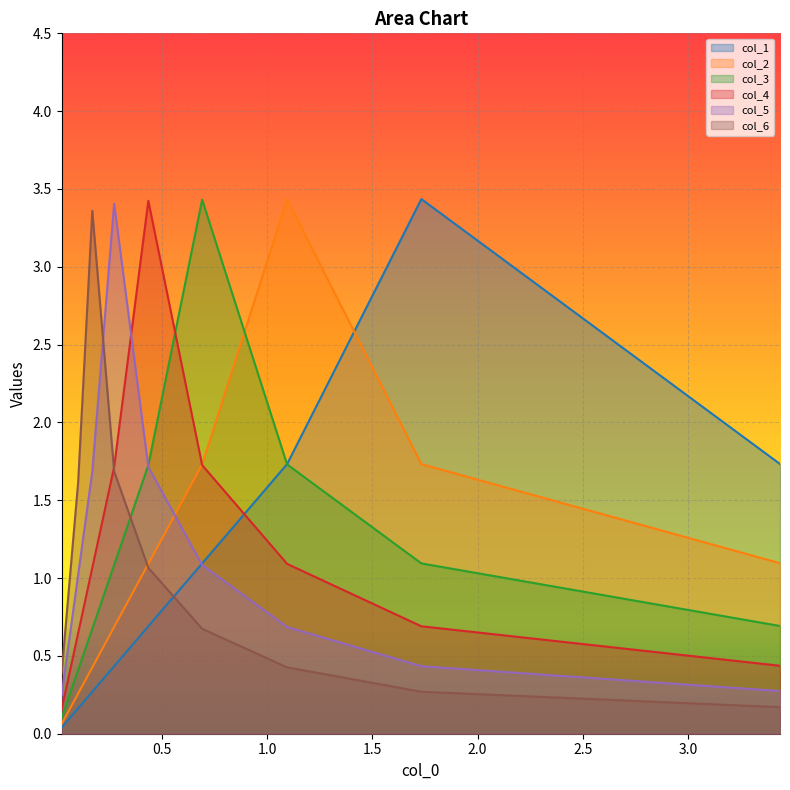

Read the col_3 value at 1.0.

1.7